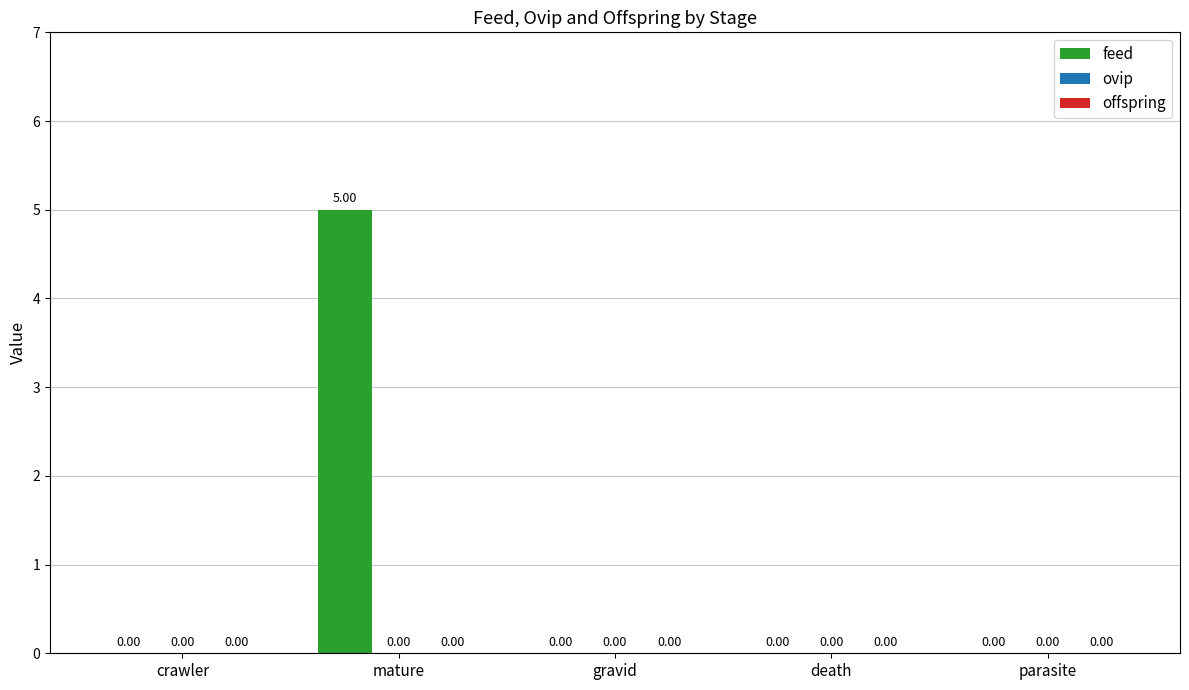

What is the change in value from mature to parasite?

-5